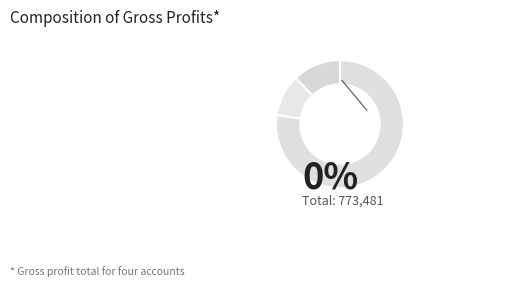

Does any single category account for the majority?

Yes